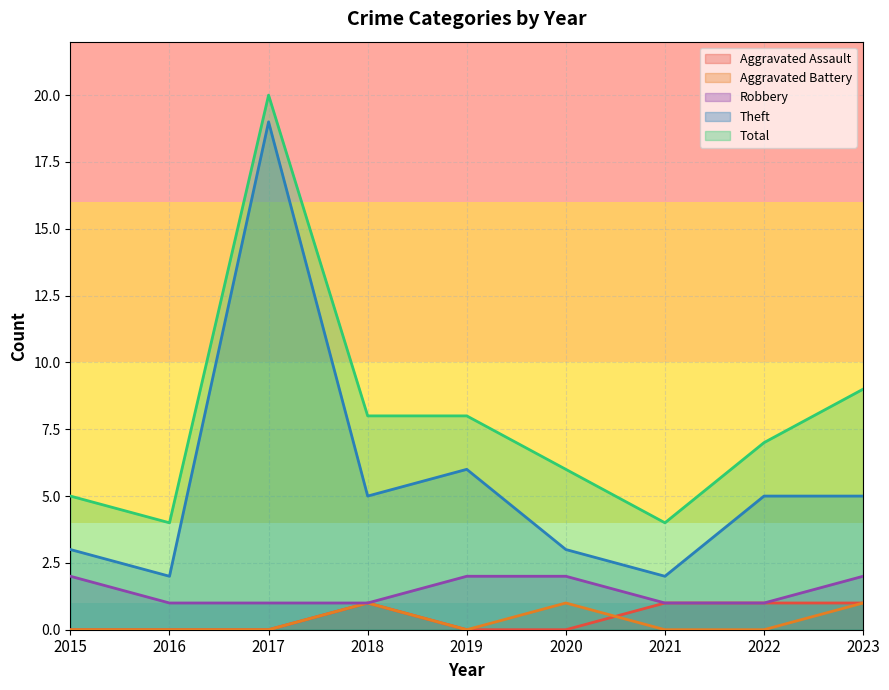

What are all the series names shown in the legend?

Aggravated Assault, Aggravated Battery, Robbery, Theft, Total